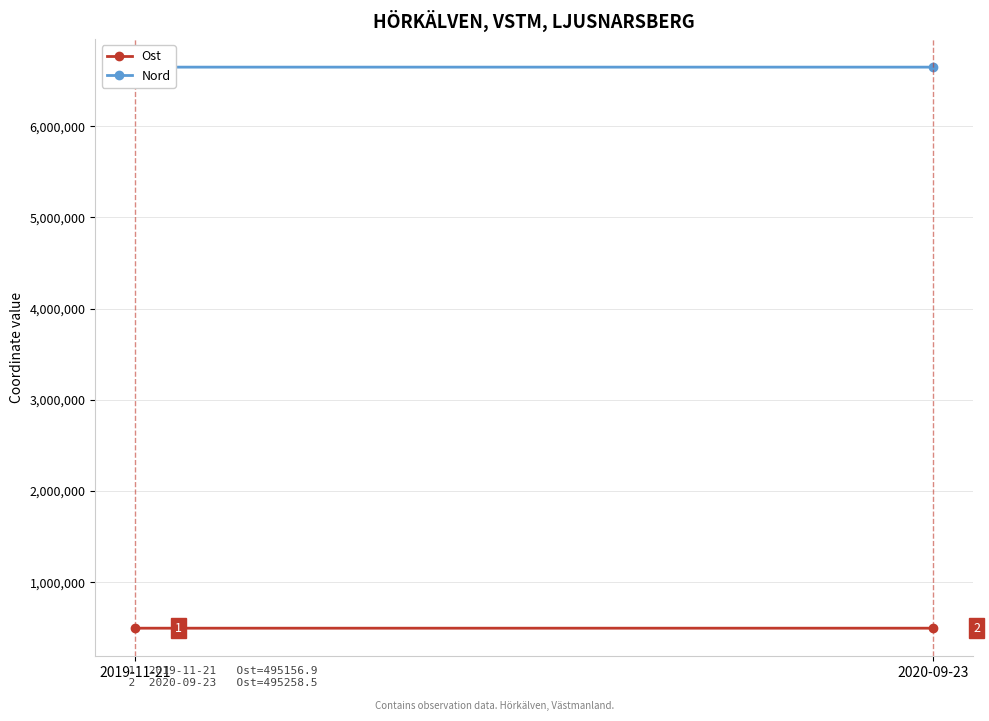

What is the label of the 2nd point from the right?

2019-11-21